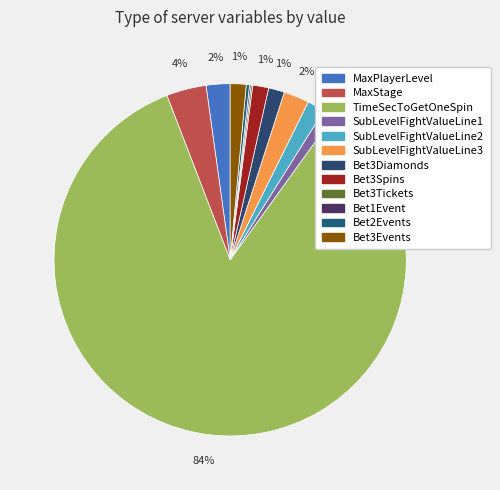

What percentage is the Bet3Spins slice, to the nearest percent?

1%